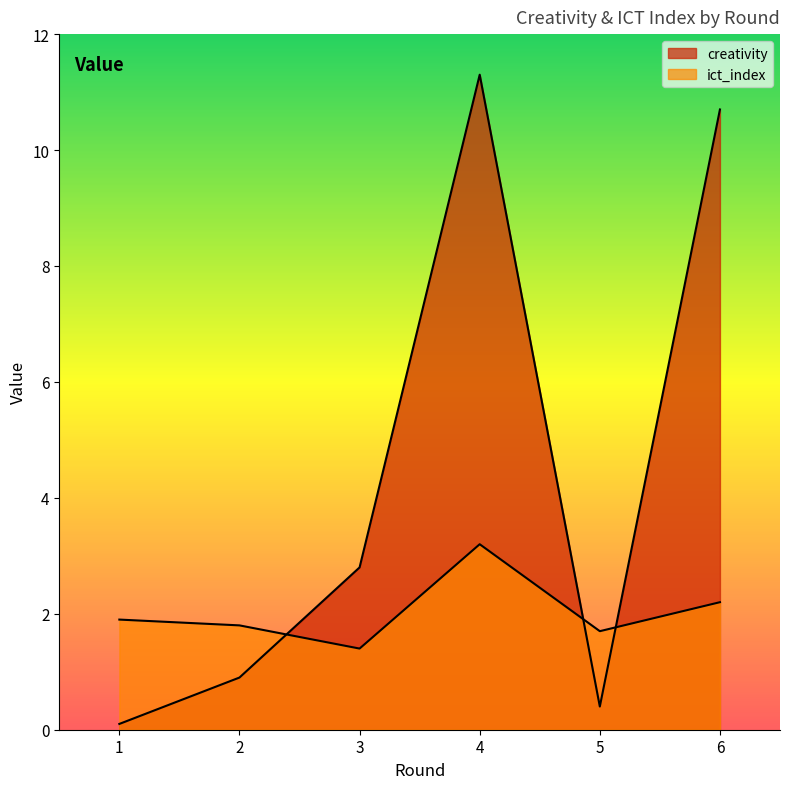

What is the spread (max minus min) of values at 2?

0.9